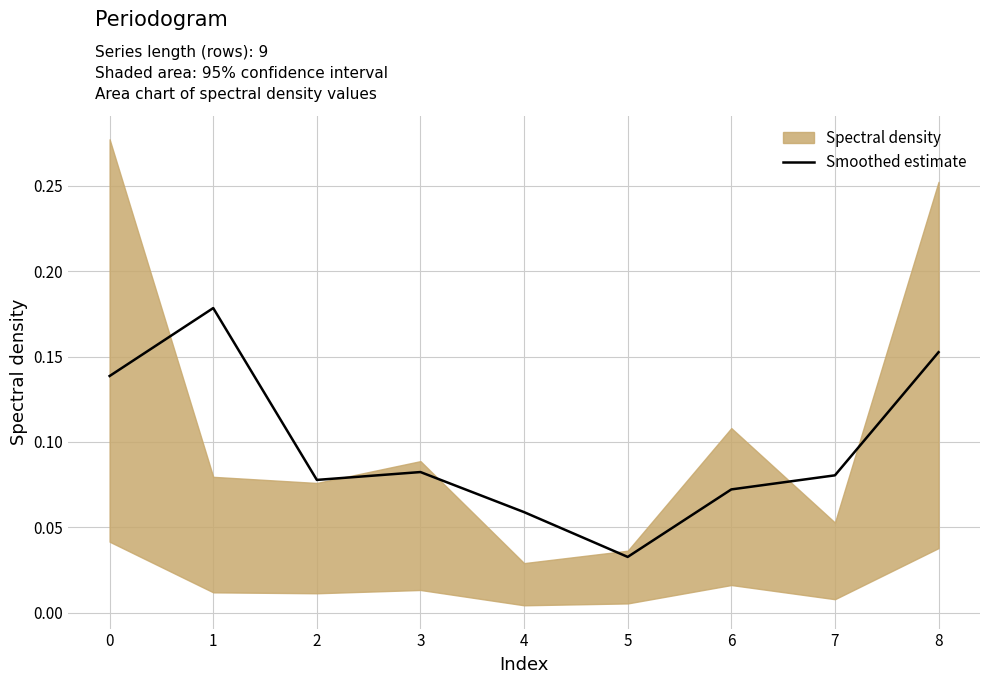

Count the number of categories in the chart.

9